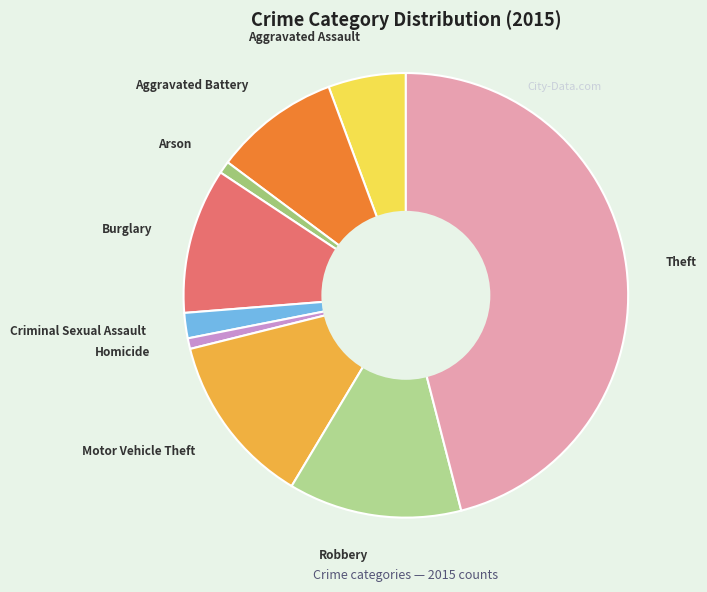

Combined, do Robbery and Motor Vehicle Theft account for over 50%?

No